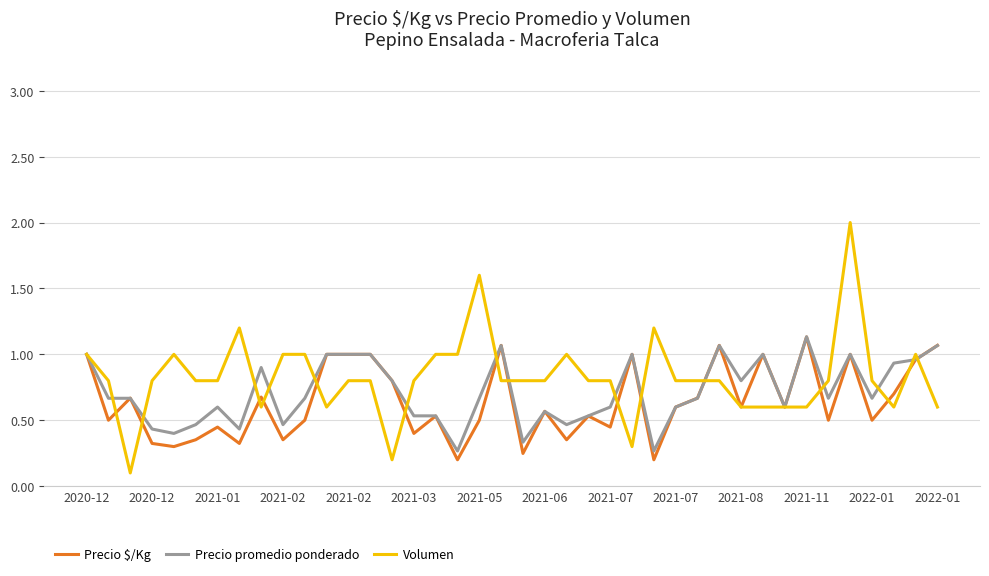

Which series has the largest range (max minus min)?

Volumen